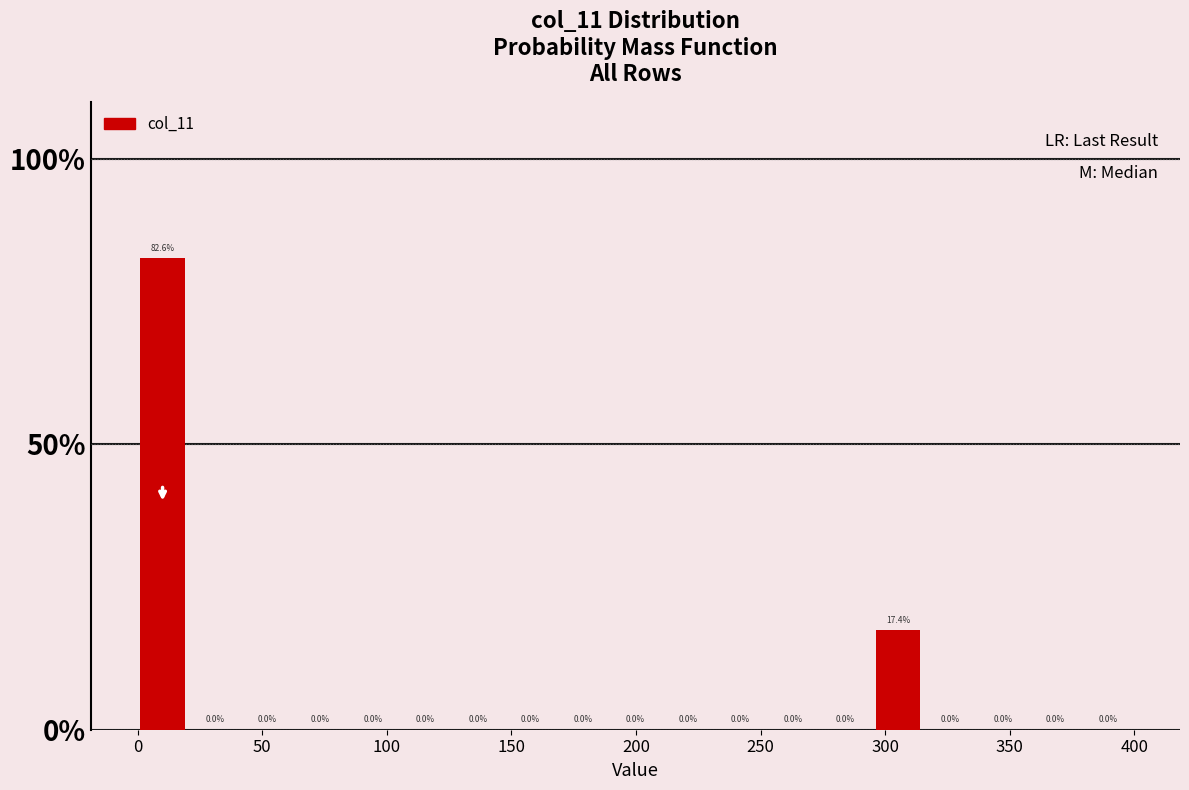

Reading left to right, list every bar in this chart as the range it spans on the x-axis followed by its height. The bar edges are not printed on the chart, so give them approximately, as read against the axis.

0 to 20: 82.6
20 to 40: 0.0
40 to 65: 0.0
65 to 85: 0.0
85 to 105: 0.0
105 to 125: 0.0
125 to 145: 0.0
145 to 170: 0.0
170 to 190: 0.0
190 to 210: 0.0
210 to 230: 0.0
230 to 250: 0.0
250 to 275: 0.0
275 to 295: 0.0
295 to 315: 17.4
315 to 335: 0.0
335 to 360: 0.0
360 to 380: 0.0
380 to 400: 0.0